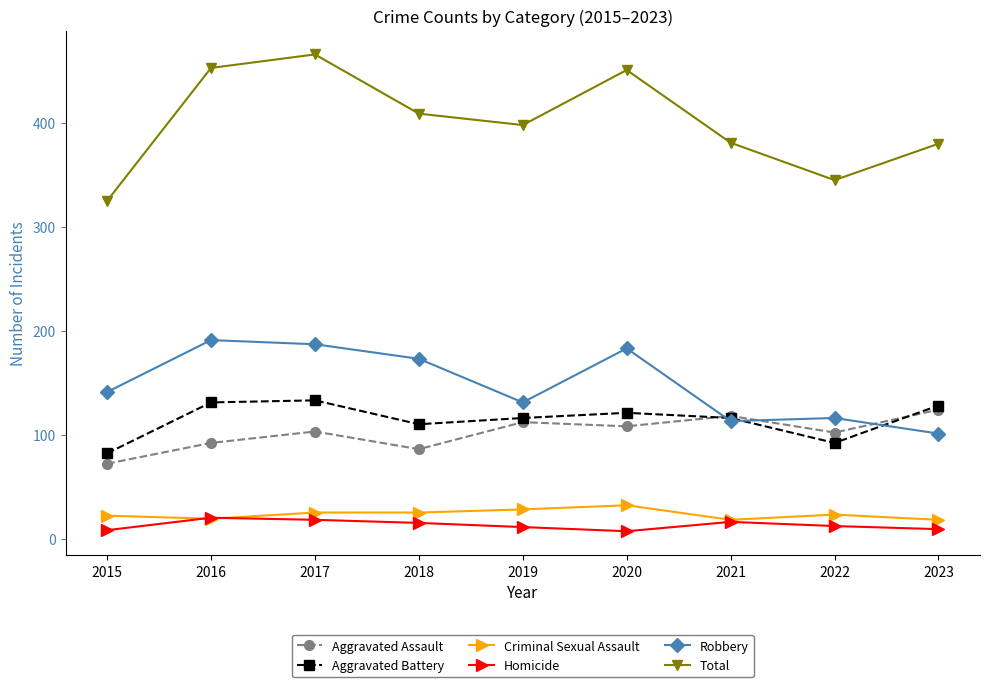

True or false: Criminal Sexual Assault and Aggravated Battery intersect in this chart.

False